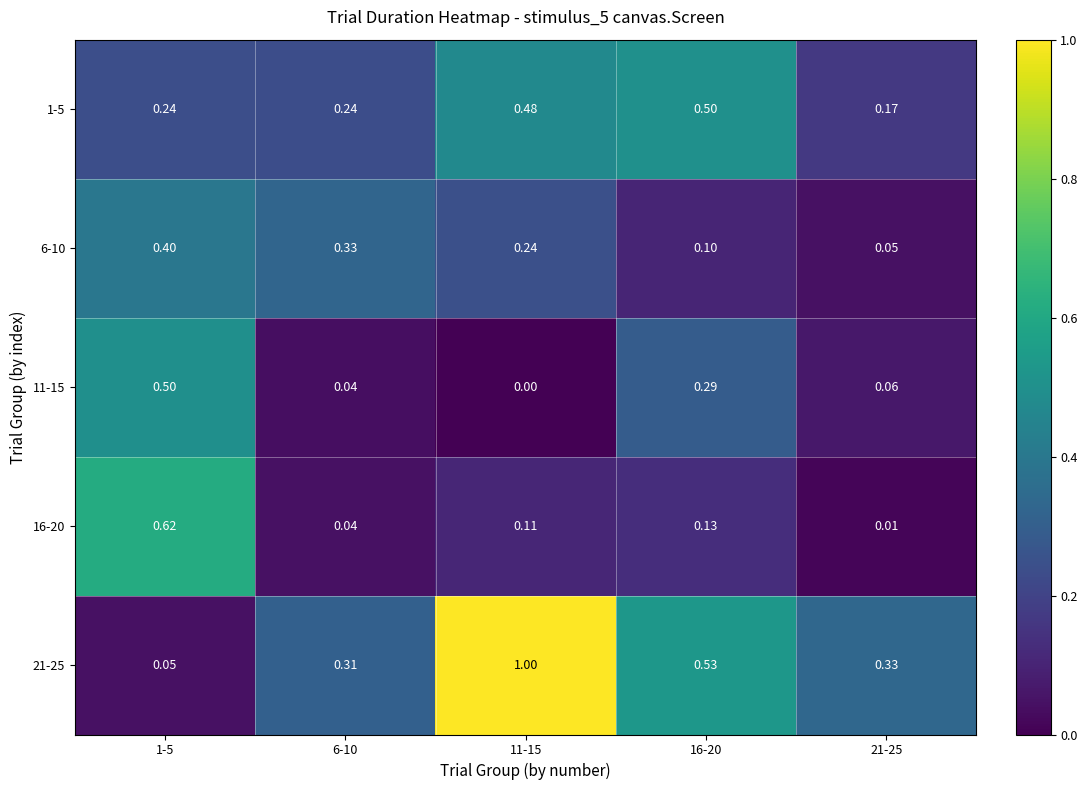

Which series has the widest spread of values?

21-25